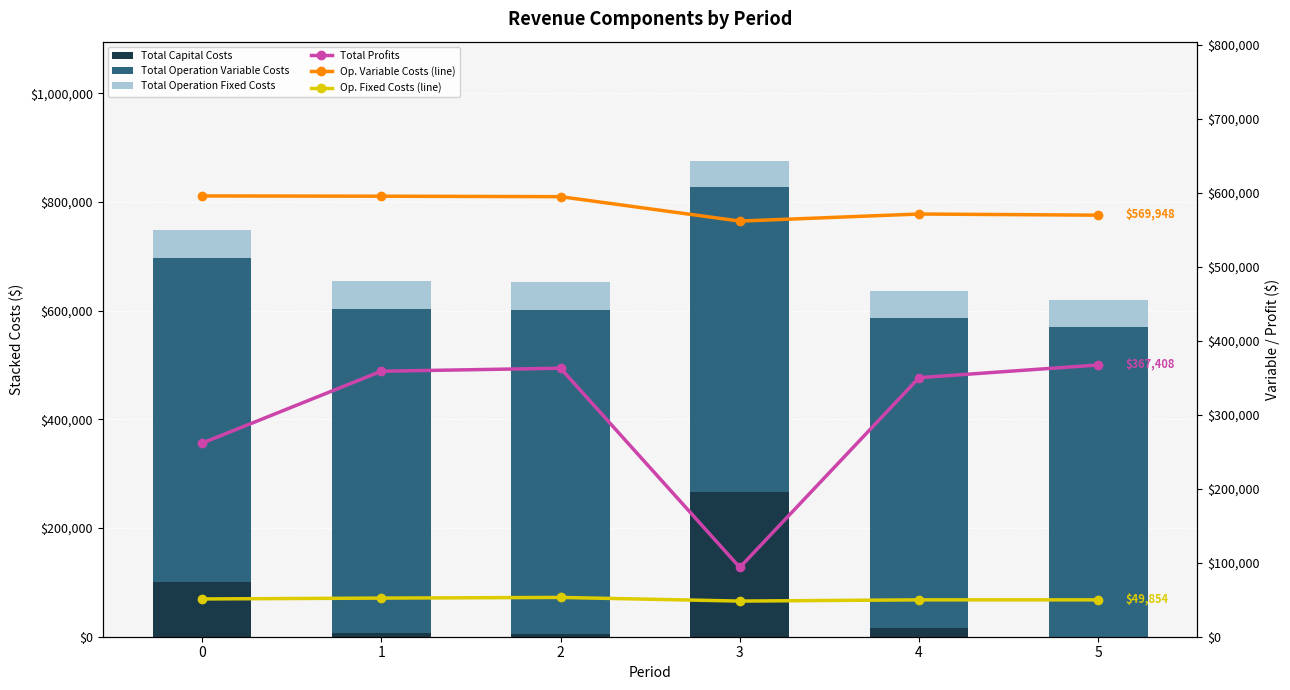

What is the total value across all series at 3?

1579662.4